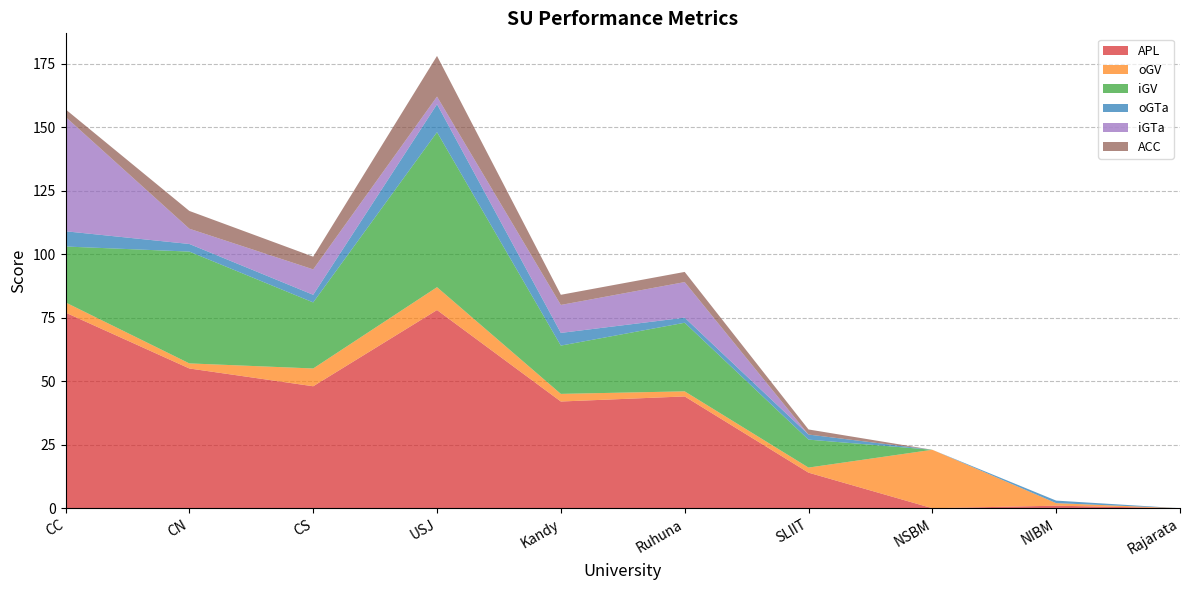

Reading right to left, transcribe all the data shown in this chart.

APL: 0	1	0	14	44	42	78	48	55	77
oGV: 0	1	23	2	2	3	9	7	2	4
iGV: 0	0	0	11	27	19	61	26	44	22
oGTa: 0	1	0	2	2	5	11	3	3	6
iGTa: 0	0	0	0	14	11	3	10	6	45
ACC: 0	0	0	2	4	4	16	5	7	3